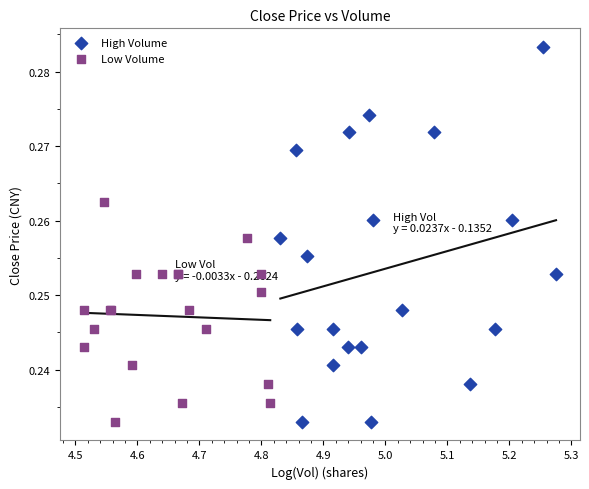

Which series has the largest Y range (max minus min)?

High Volume